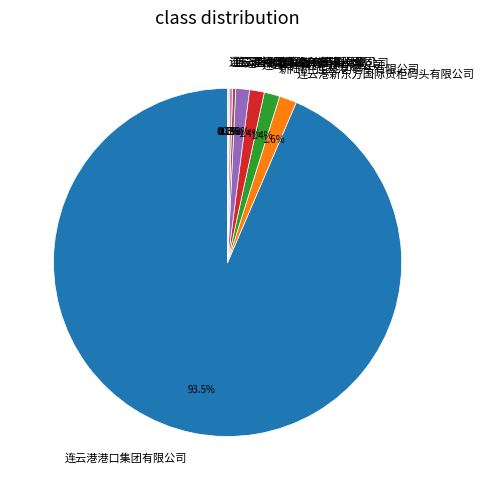

Which category has the biggest portion of the pie?

连云港港口集团有限公司